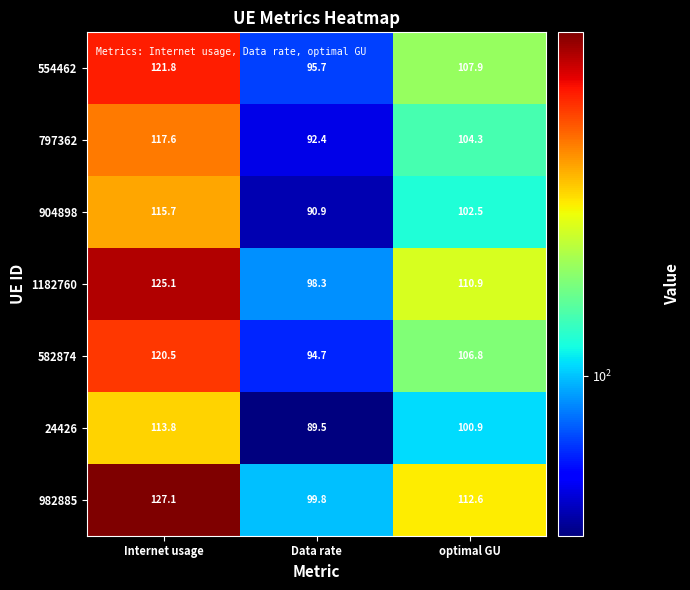

Which category has the lowest value in the 797362 series?

Data rate